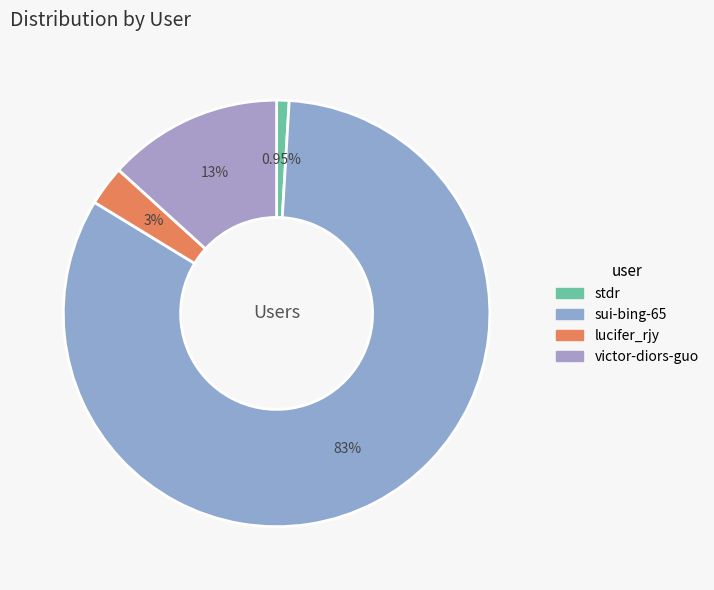

What is the change in value from lucifer_rjy to victor-diors-guo?

+7968